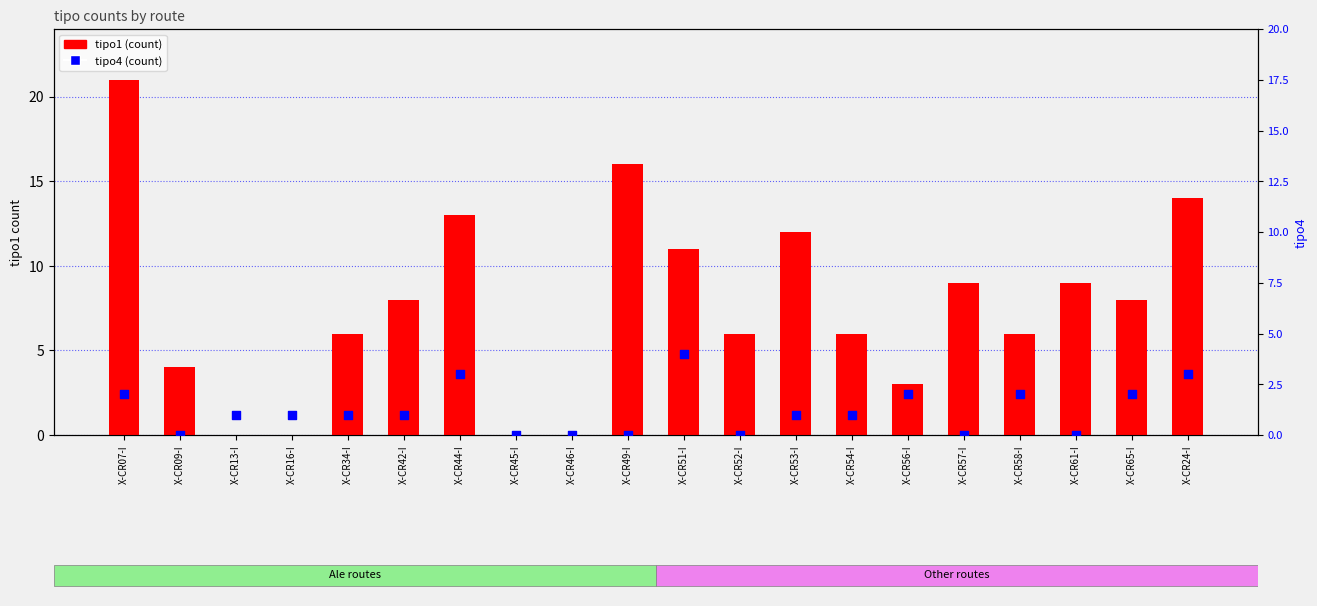

What are all the series names shown in the legend?

tipo1, tipo4